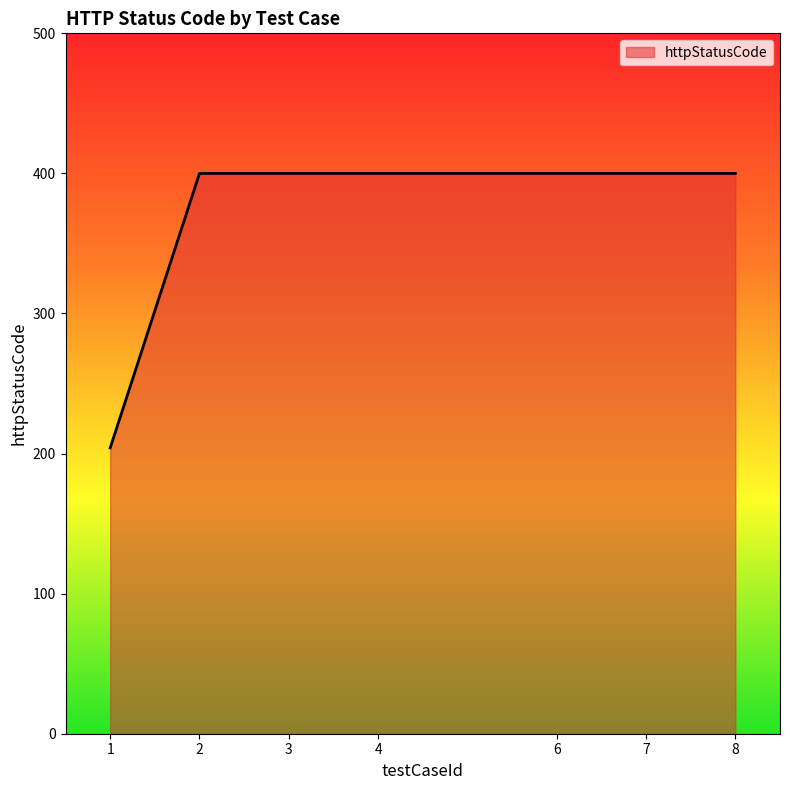

How many lines are shown in the chart?

1